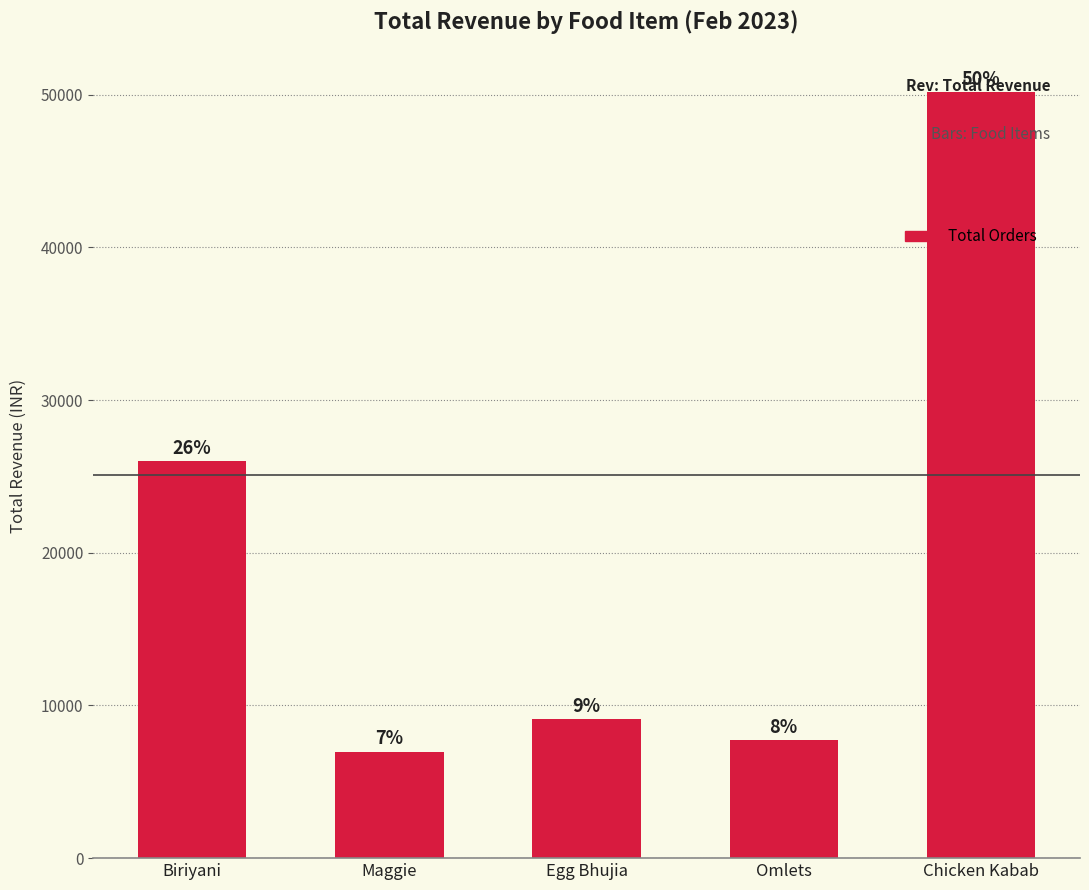

What is the change in value from Maggie to Egg Bhujia?

+2120